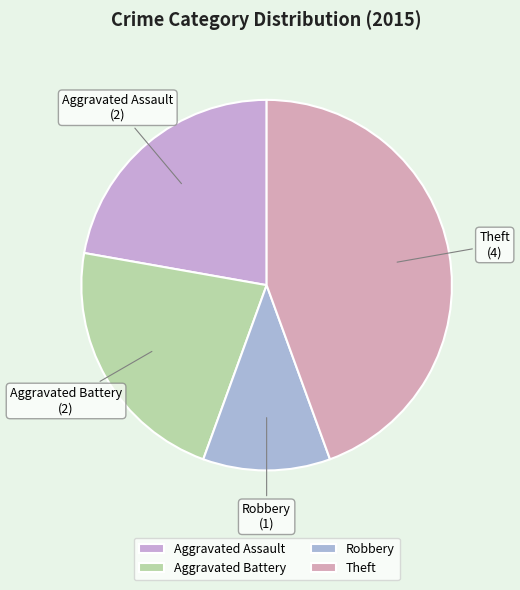

Is it true that Aggravated Assault is 28% of the pie?

False